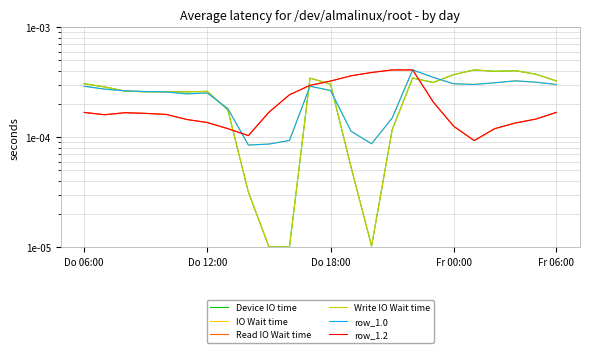

Which category has the highest value in the Device IO time series?

19